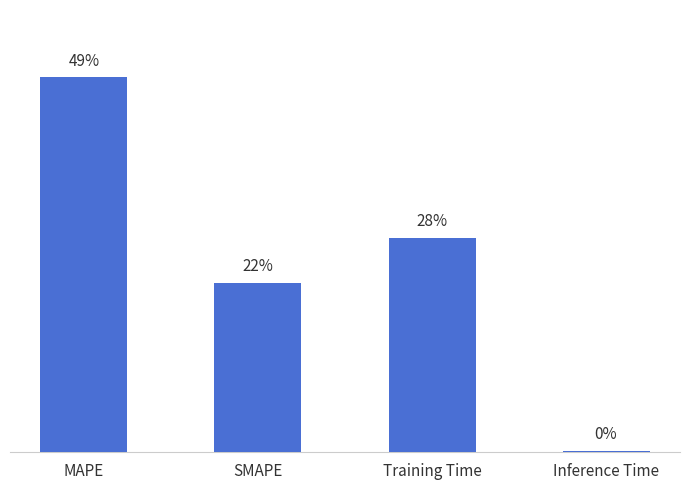

Reading left to right, transcribe all the data shown in this chart.

MAPE=2.4	SMAPE=1.1	Training Time=1.4	Inference Time=0.0